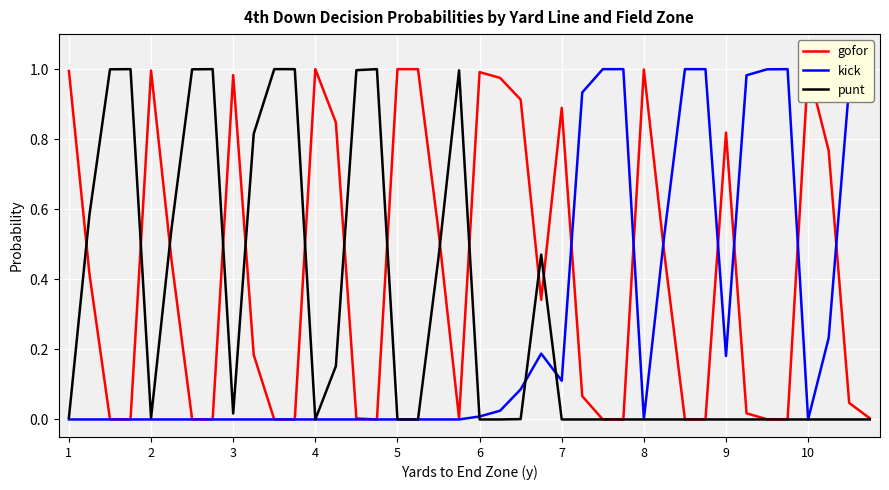

Which category has the lowest value across all series?

4